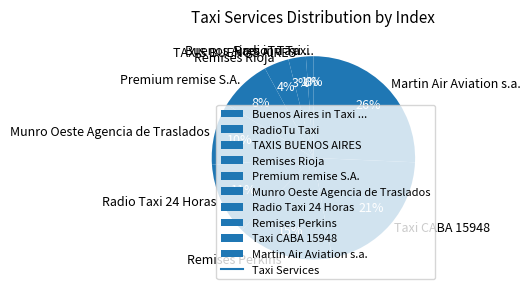

How much of the chart is everything except Buenos Aires in Taxi ...?

100.0%